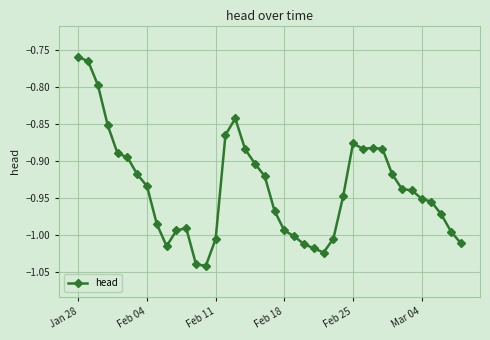

What is the difference between the maximum and minimum values?

0.3